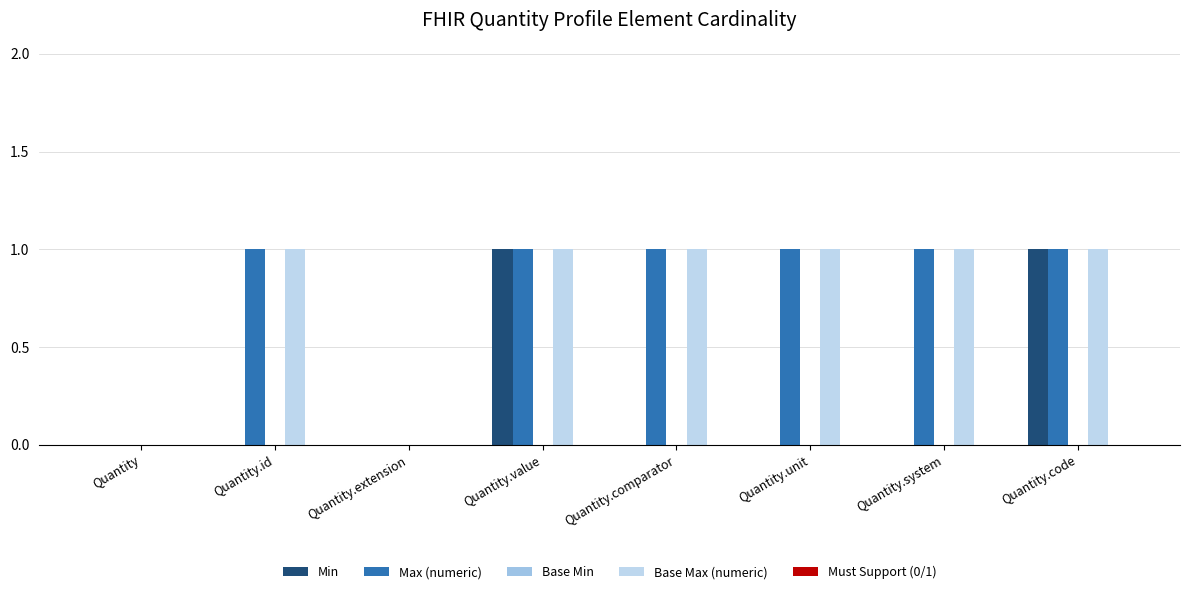

What is the label of the 4th bar from the left?

Quantity.value